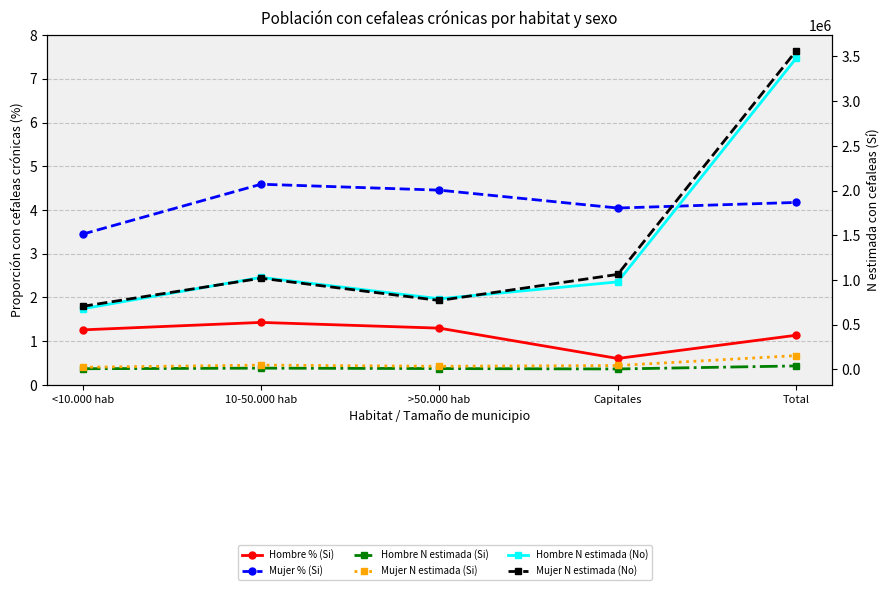

What is the difference between the second highest and second lowest values in the Mujer N estimada (Si) series?

13112.0